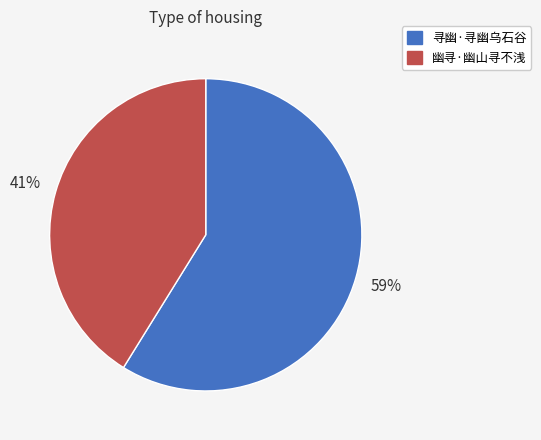

Count the number of slices in the pie.

2